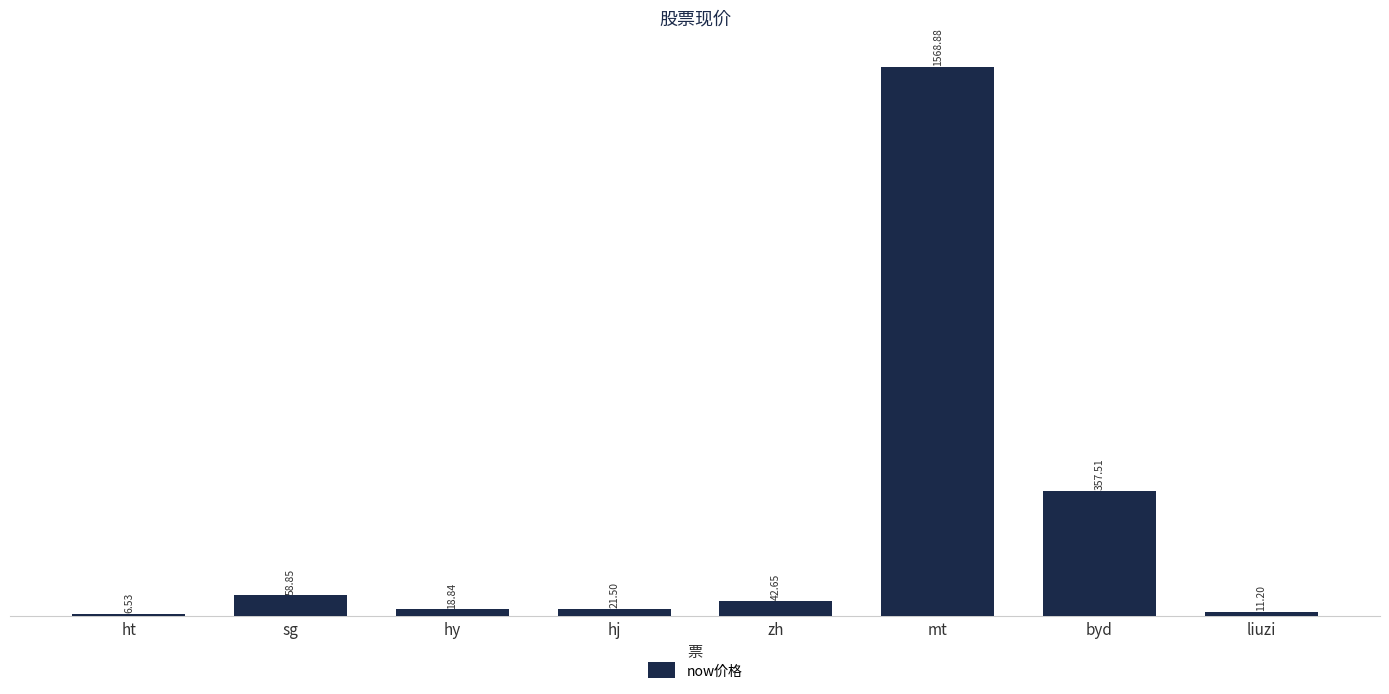

How many values are below 42?

4